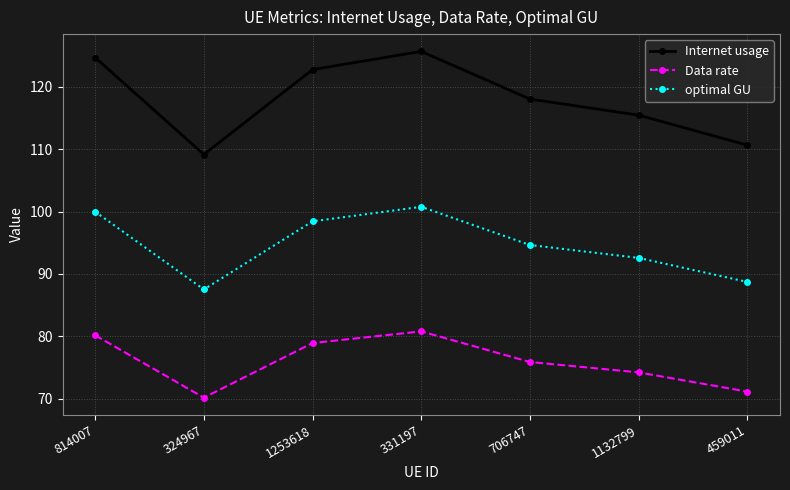

Which series has the largest total across all categories?

Internet usage